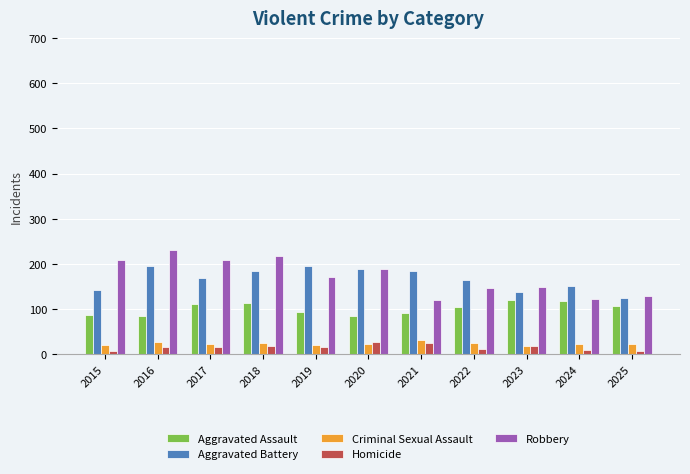

What is the value of the Criminal Sexual Assault bar at the 8th from the left?

26